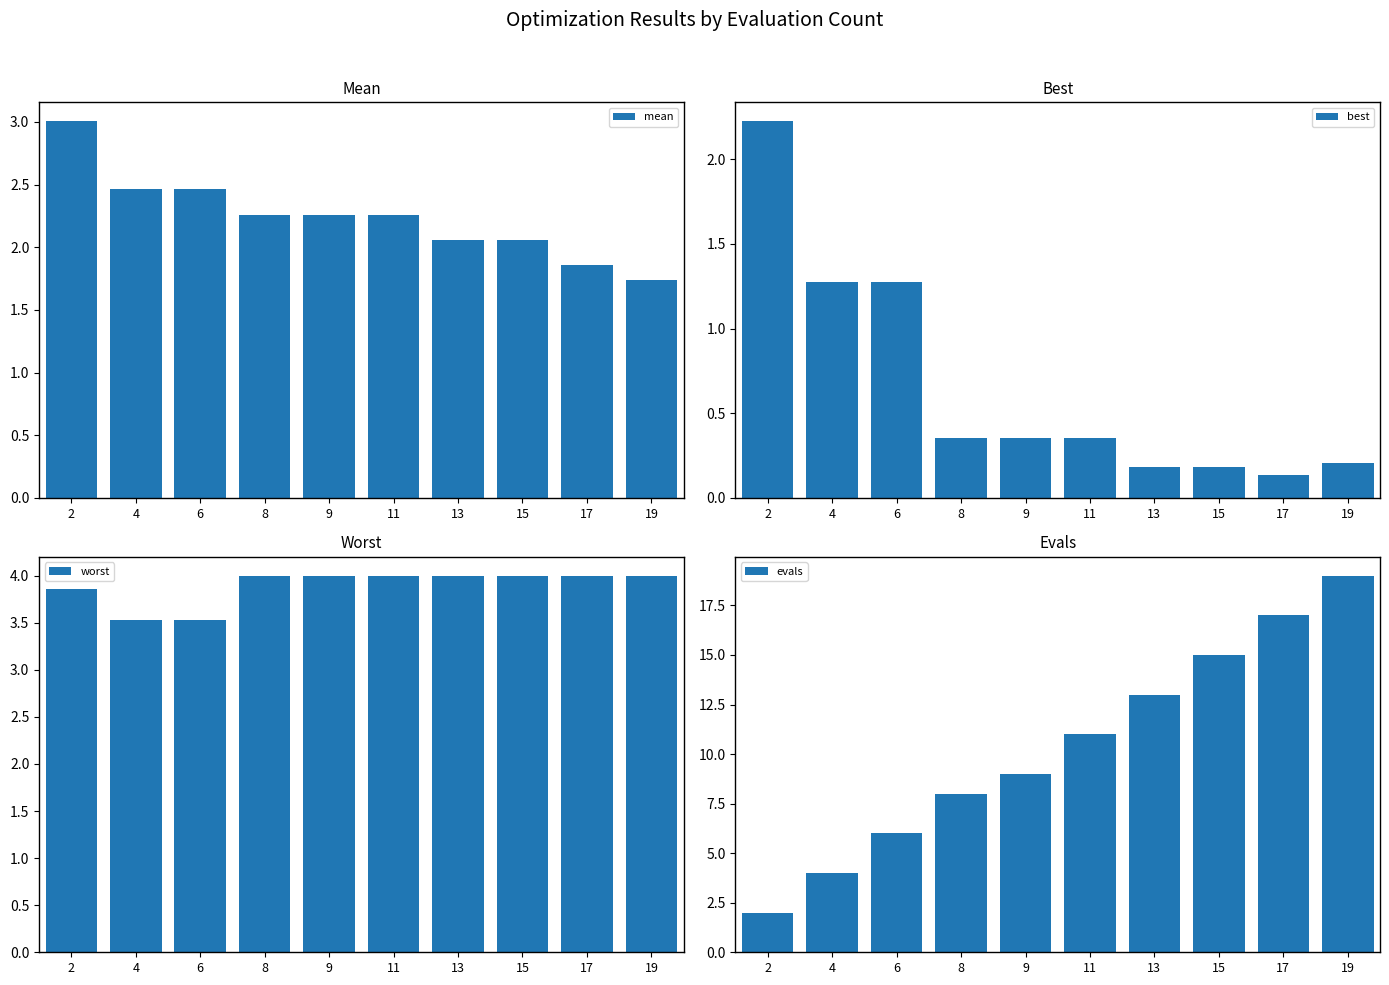

What is the sum of all best values?

6.5